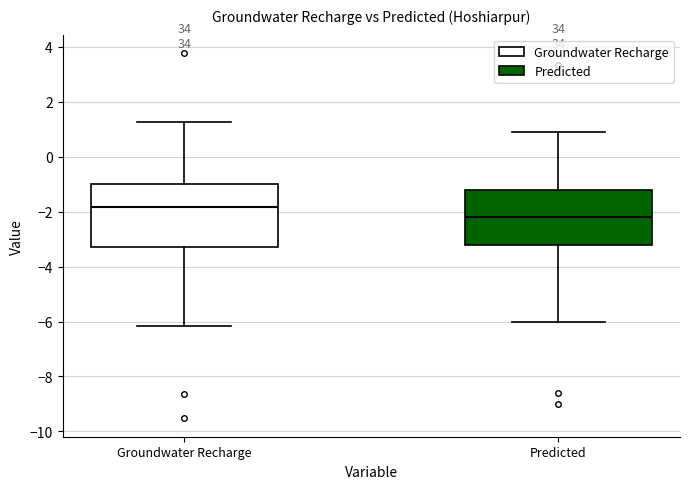

Which box has the lowest median line?

Predicted